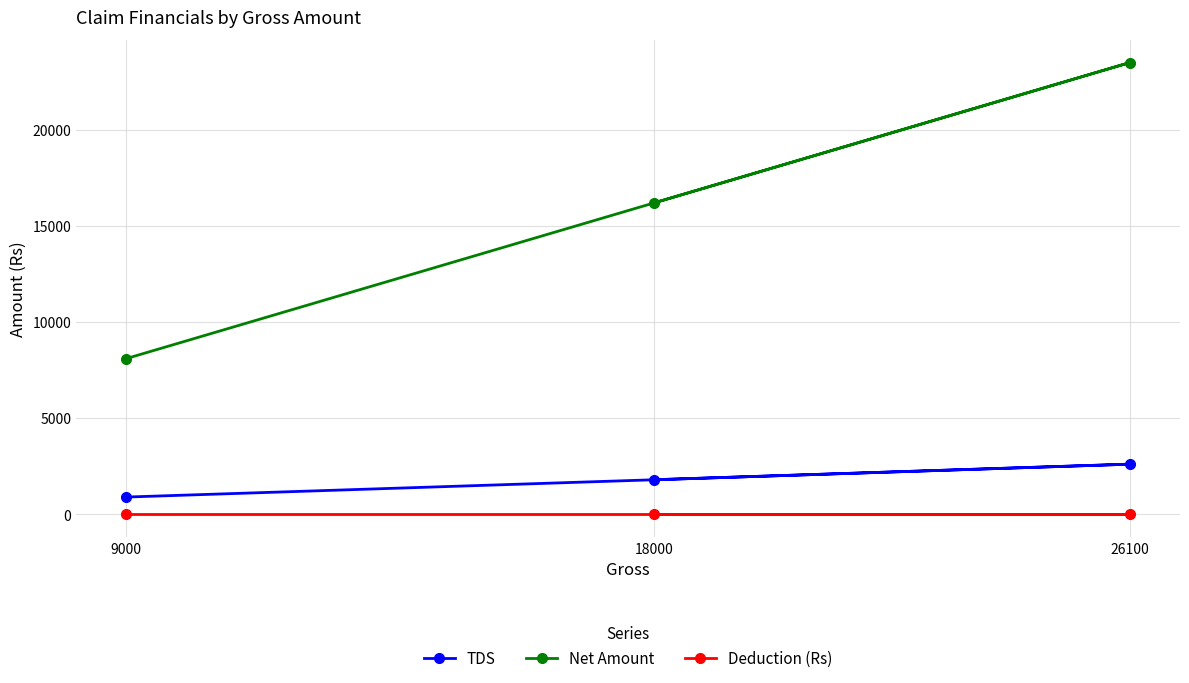

Count the number of categories in the chart.

3